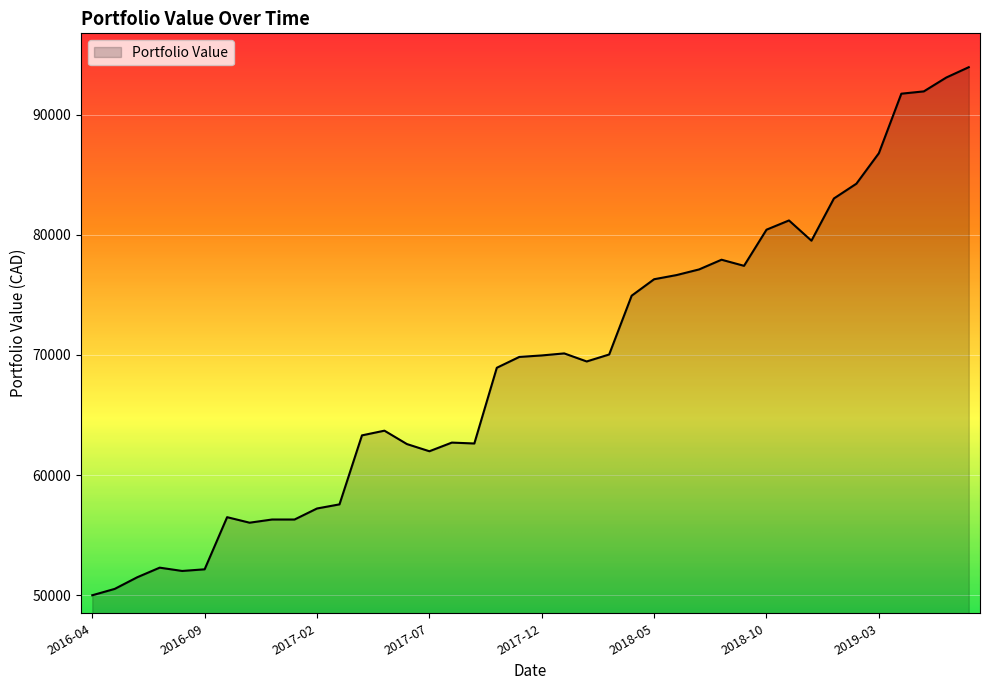

True or false: there are more than 1 points higher than both neighbors.

True